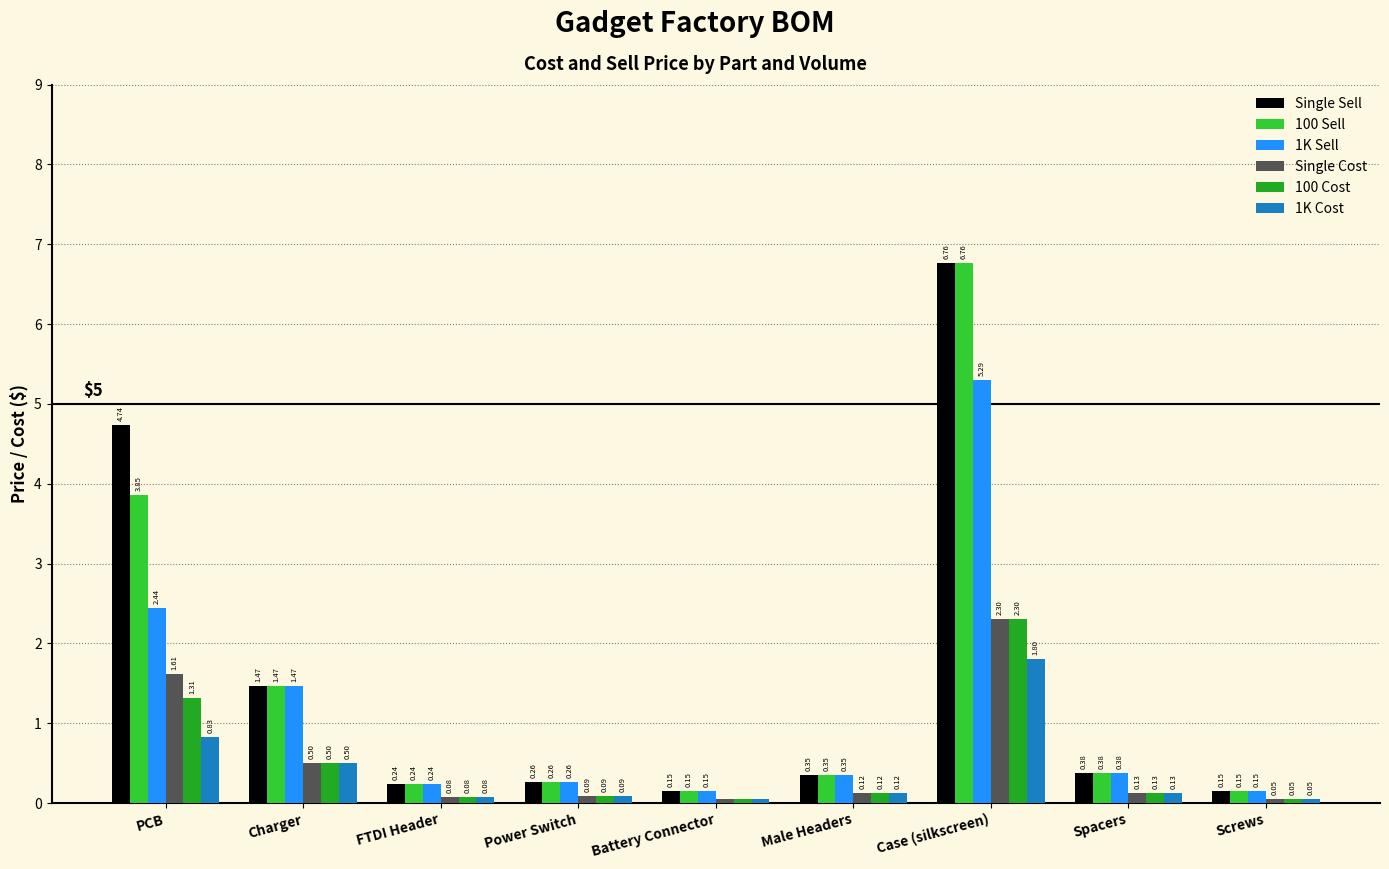

Is the value of 1K Sell at Male Headers greater than the value of Single Cost at FTDI Header?

Yes